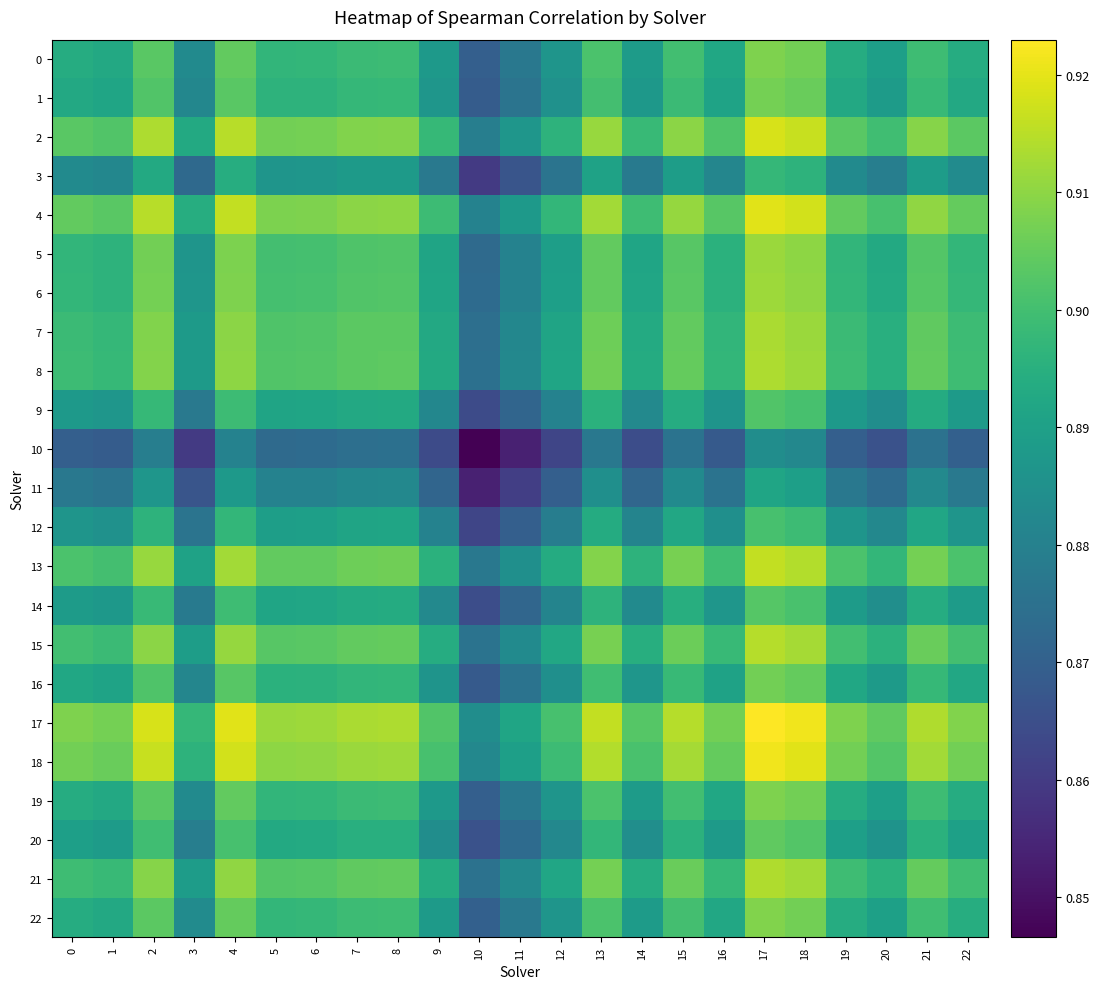

Between 7 and 10, which is larger?

7